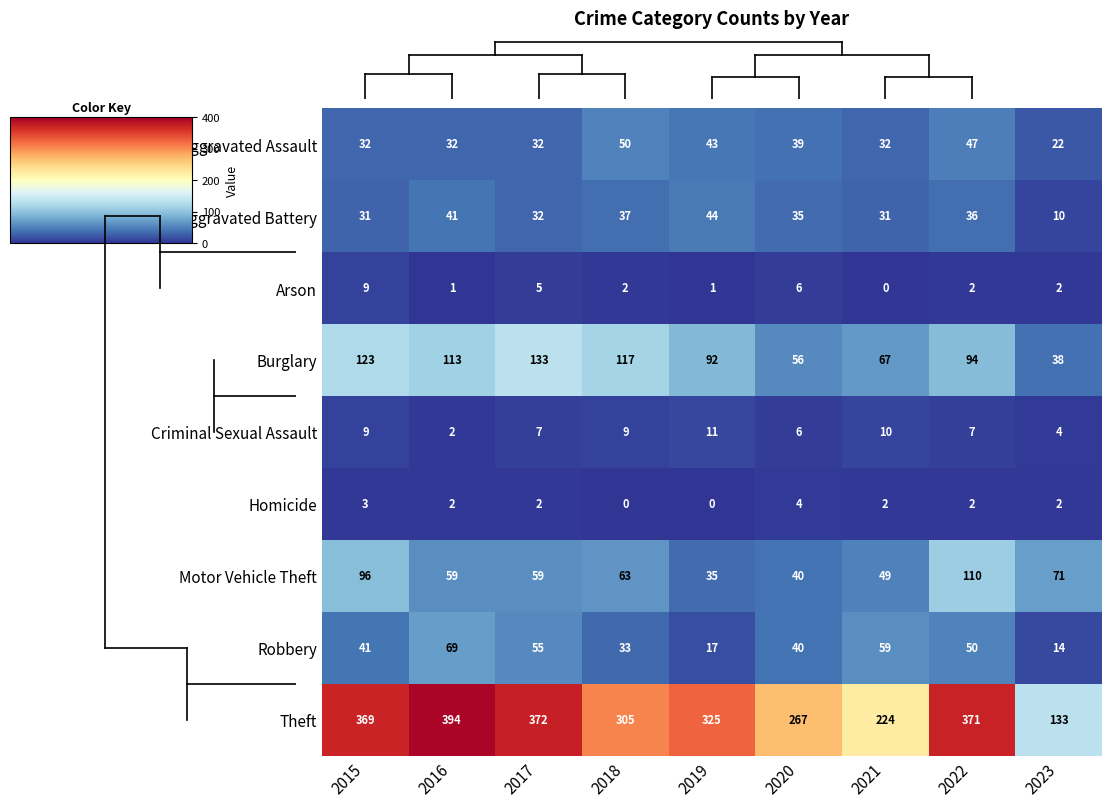

The value of Arson at 2018 is 3. True or false?

False